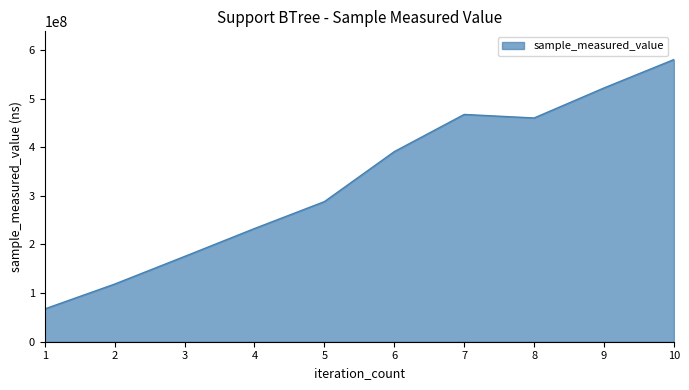

Does the chart have visible grid lines?

No